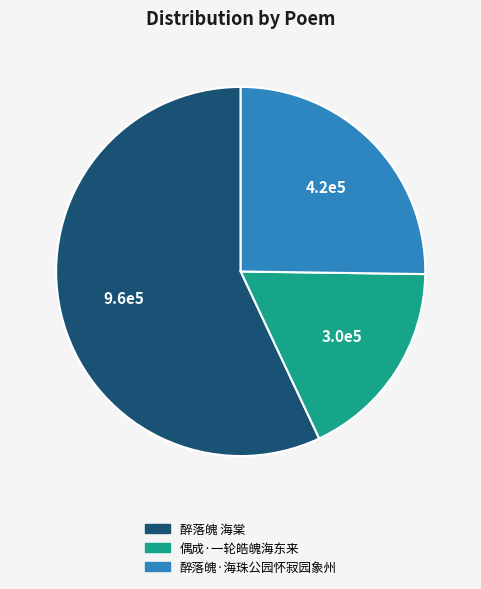

How many slices are in this pie chart?

3